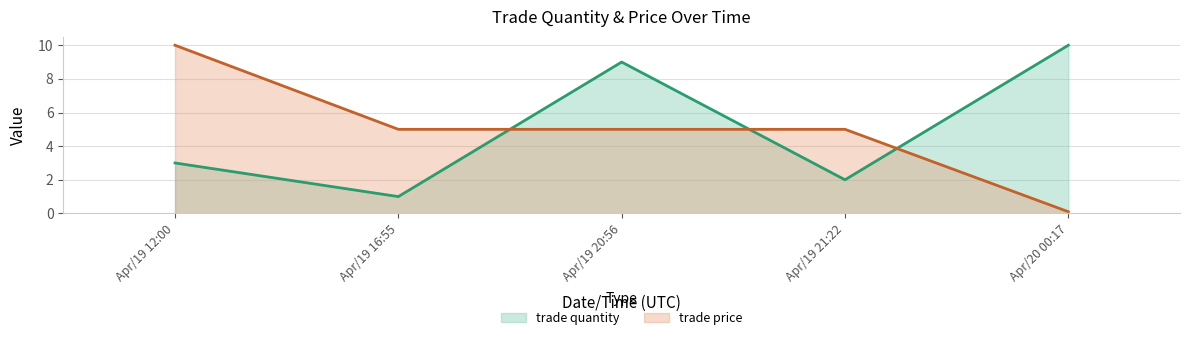

What is the difference between the maximum and minimum values in the trade price (line) series?

9.9